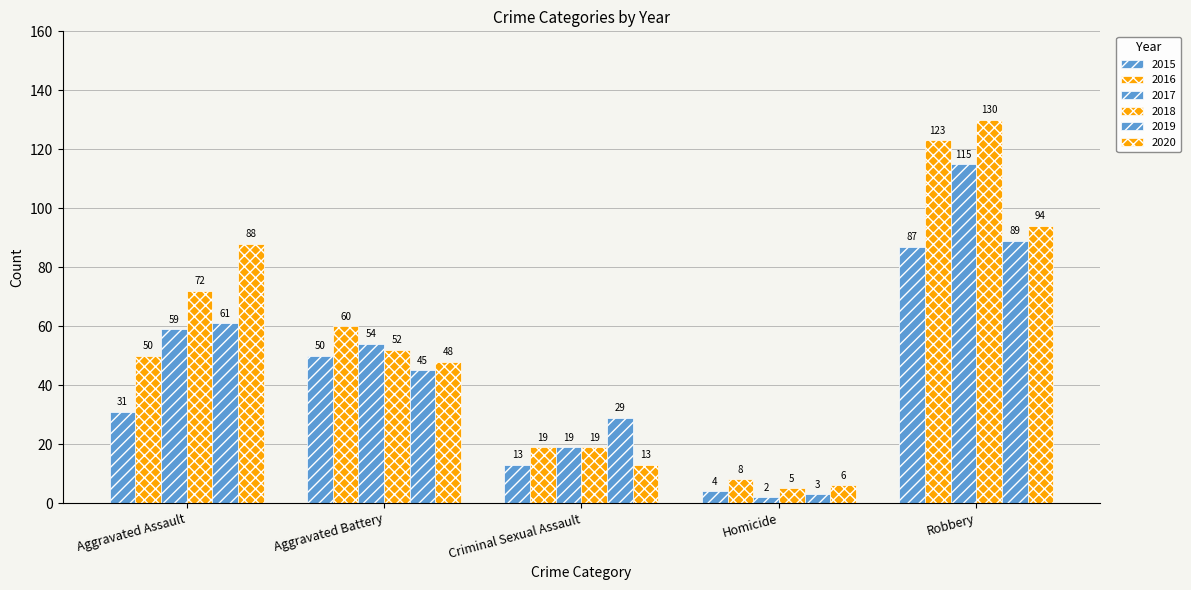

Which has a higher value, Aggravated Assault or Aggravated Battery?

Aggravated Battery